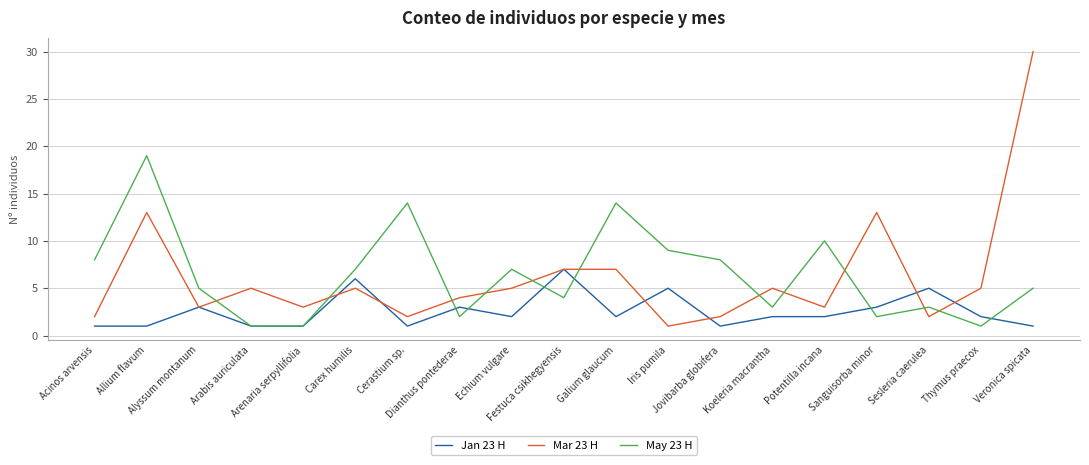

At Jovibarba globifera, list the series in order from smallest to largest.

Jan 23 H, Mar 23 H, May 23 H